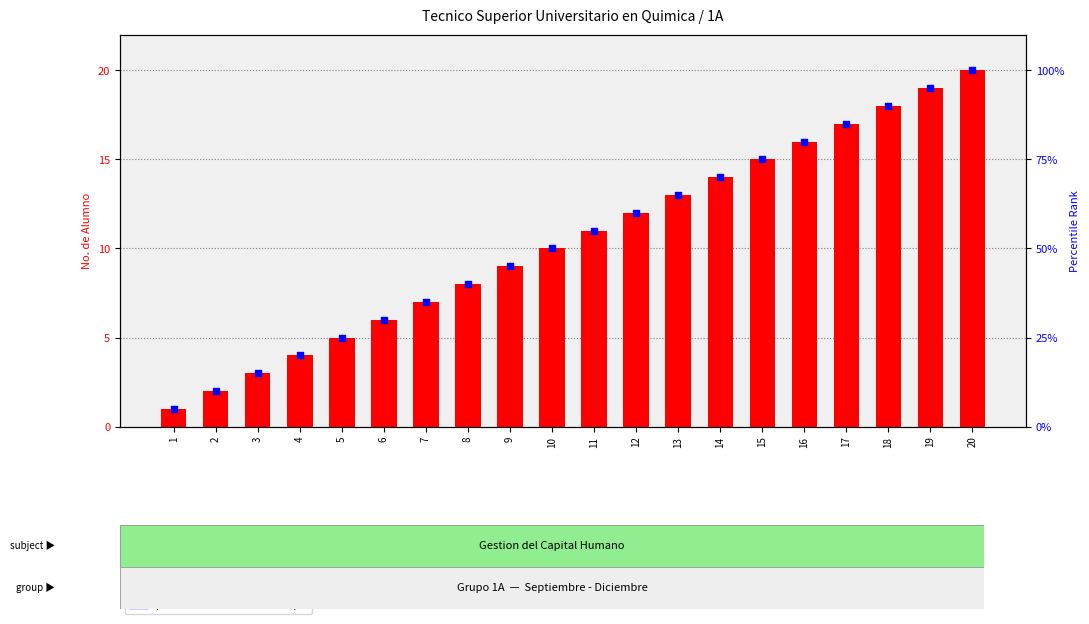

Which series contains the highest Y value?

percentile rank within the sample